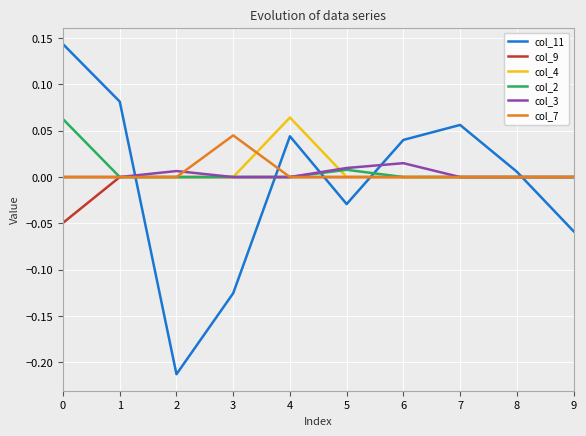

Which series changed the most between 6 and 8?

col_11